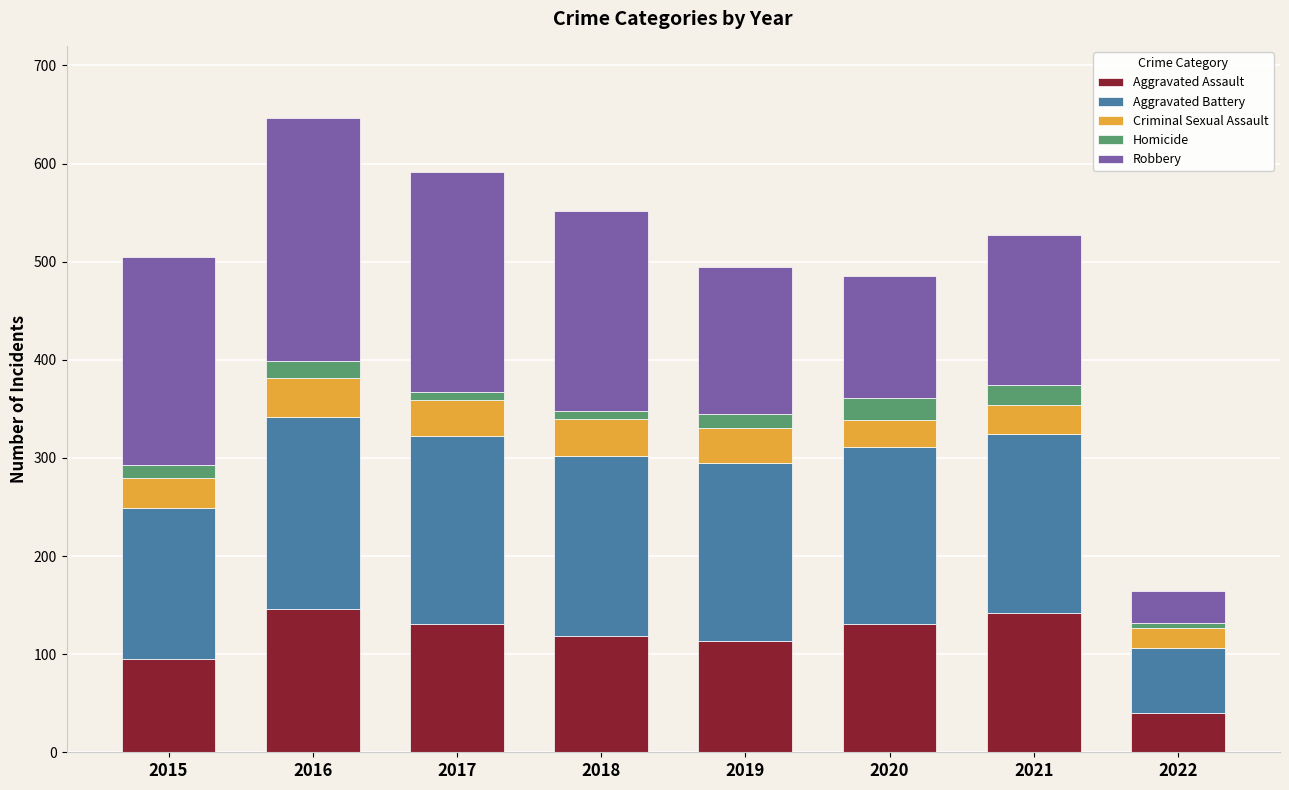

What is the total value across all series at 2016?

646